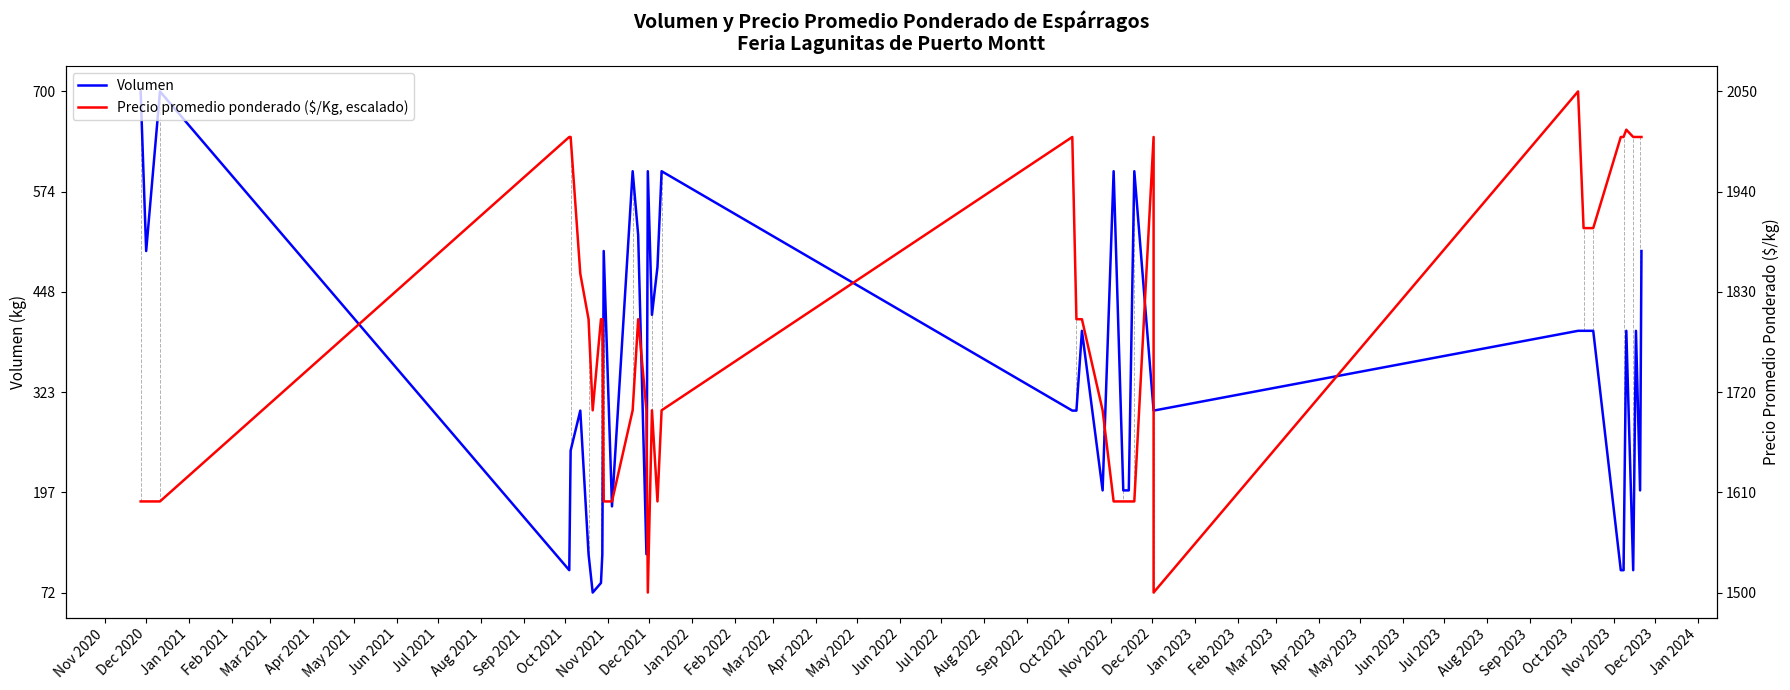

Between May 2022 and May 2021, which is larger?

May 2022